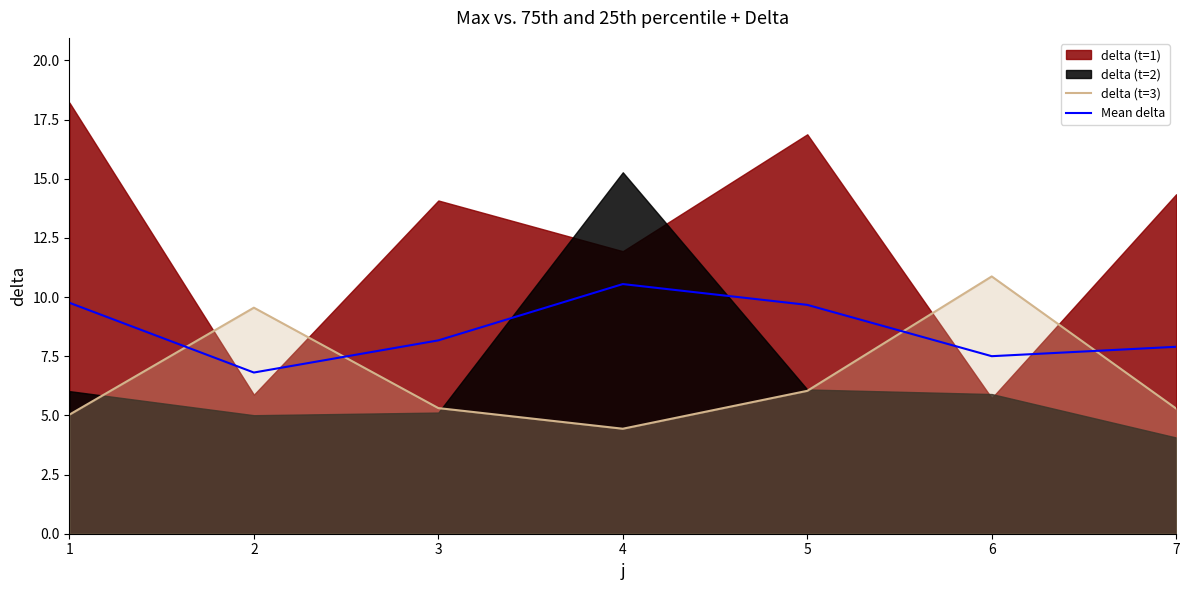

The delta (t=3) series shows 6.0 at 5. True or false?

True